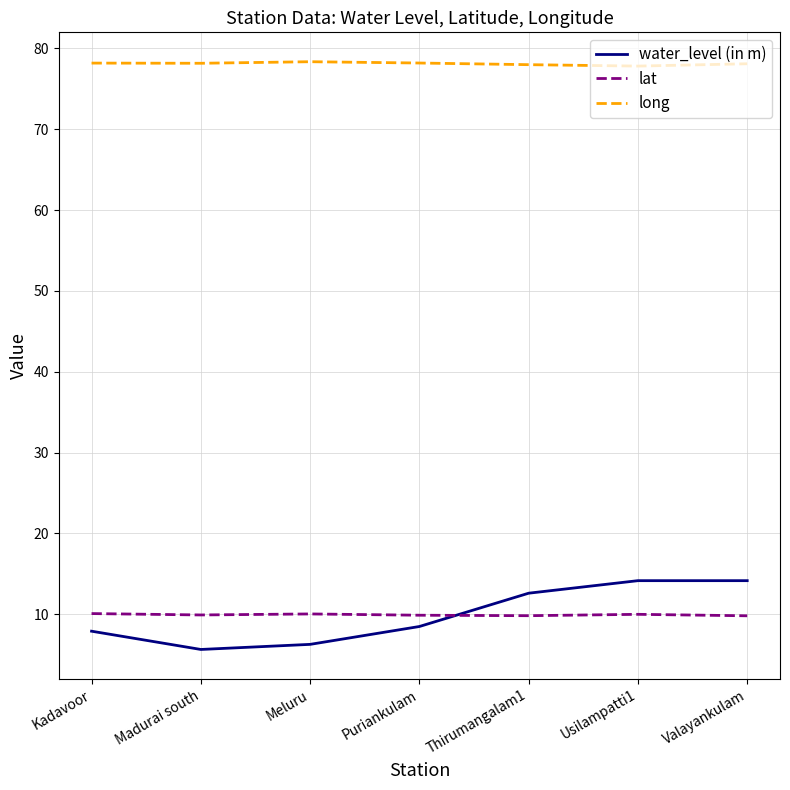

What is the sum of the long values at Thirumangalam1 and Valayankulam?

156.1